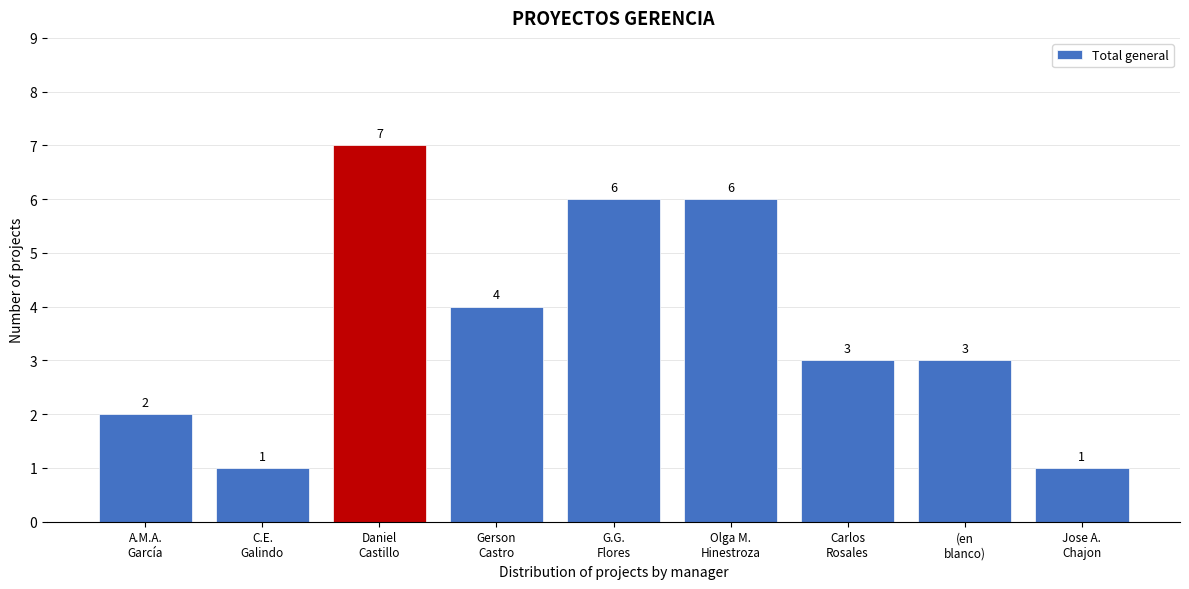

Reading left to right, what are all the values shown in this chart?

2	1	7	4	6	6	3	3	1